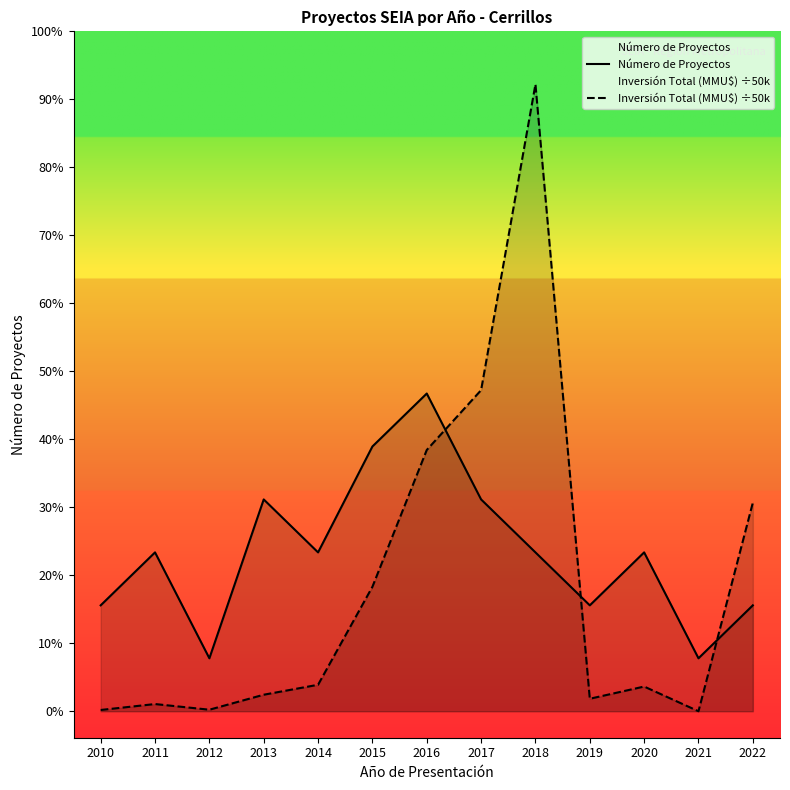

Reading left to right, extract all data points from this chart.

Número de Proyectos: 2010=2.0	2011=3.0	2012=1.0	2013=4.0	2014=3.0	2015=5.0	2016=6.0	2017=4.0	2018=3.0	2019=2.0	2020=3.0	2021=1.0	2022=2.0
Inversión Total (MMU$) ÷50k: 2010=0.0	2011=0.1	2012=0.0	2013=0.3	2014=0.5	2015=2.4	2016=4.9	2017=6.1	2018=11.8	2019=0.2	2020=0.5	2021=0.0	2022=3.9